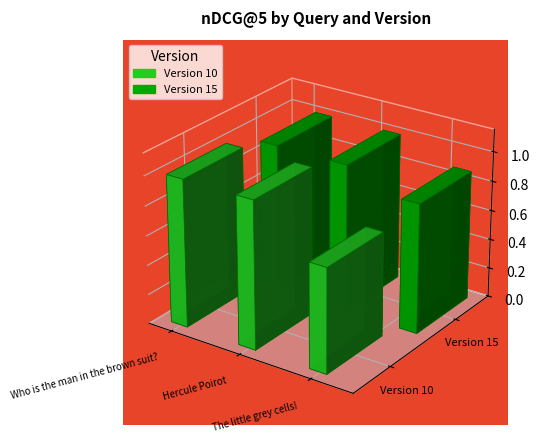

Where is Version 10 nearest to the value 0?

The little grey cells!